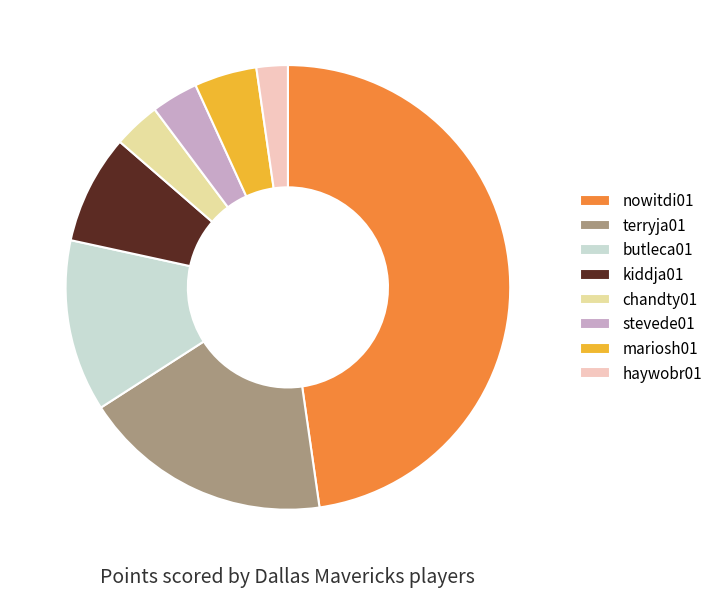

True or false: kiddja01 accounts for 8% of the total.

True